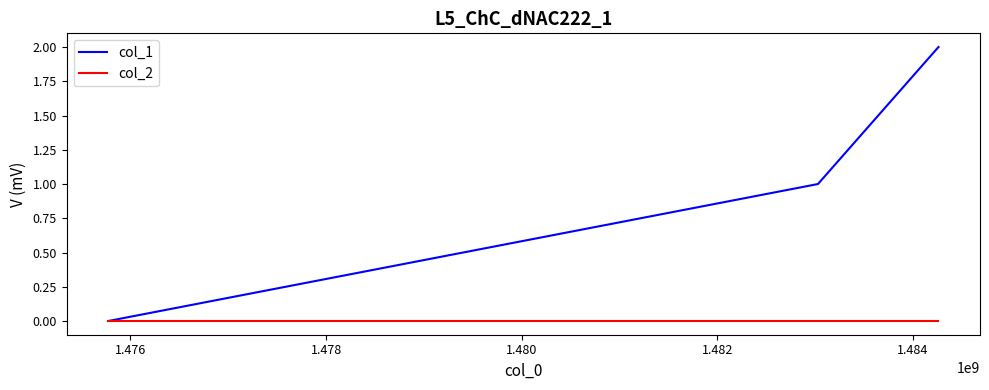

Which series has the largest total across all categories?

col_1